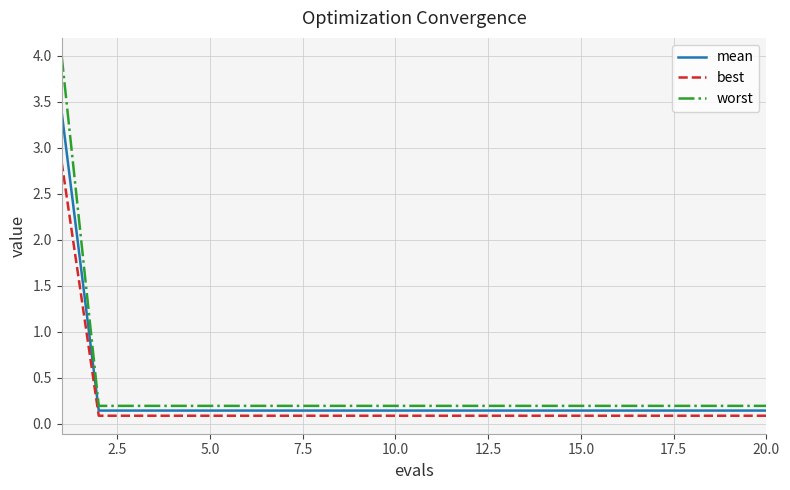

Does the chart display data point markers on the line(s)?

No